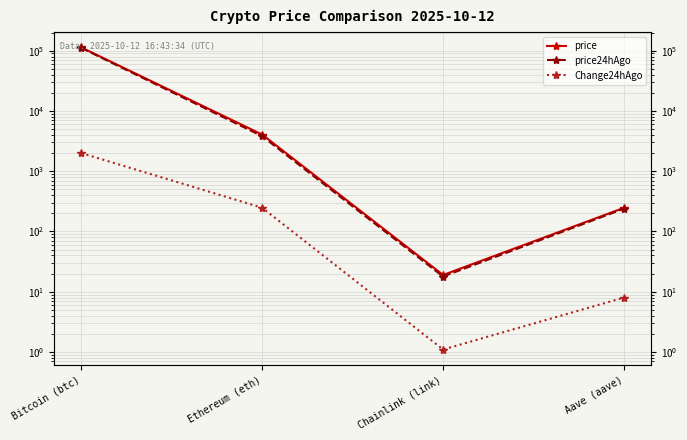

What is the sum of the price values at Bitcoin (btc) and Chainlink (link)?

113659.0